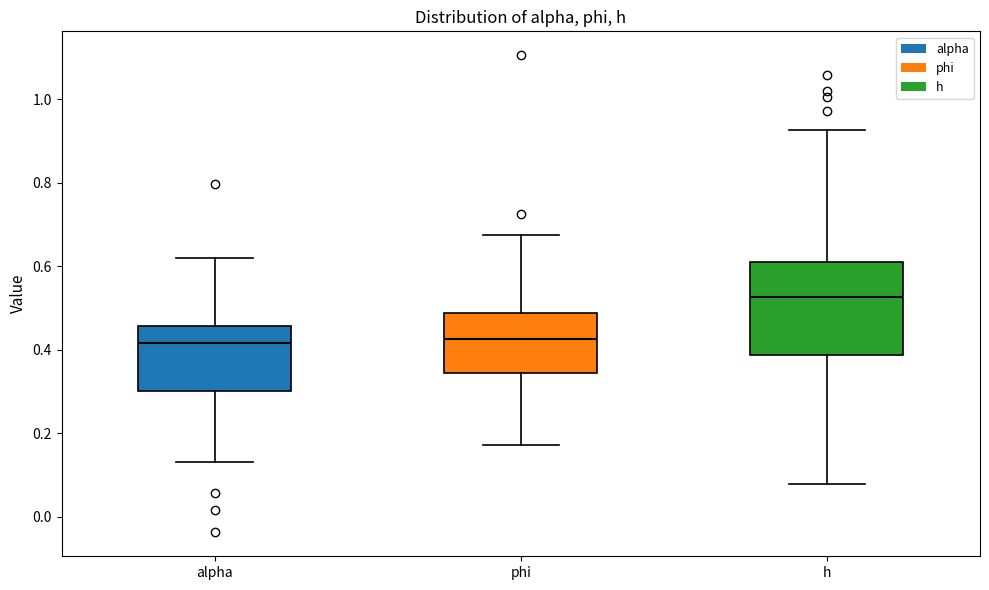

Reading left to right, read every box against the y-axis: the position of its median line, the range the box covers, and the ends of its whiskers. The values are not printed on the chart, so give them approximately, as read against the axis.

alpha: median 0.42, box 0.30 to 0.46, whiskers 0.14 to 0.62
phi: median 0.42, box 0.34 to 0.48, whiskers 0.18 to 0.68
h: median 0.52, box 0.38 to 0.60, whiskers 0.08 to 0.92